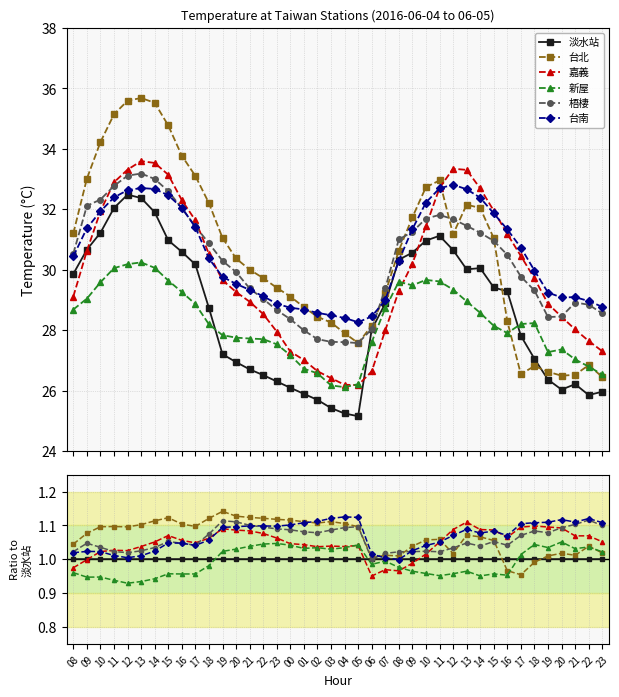

What are all the series names shown in the legend?

淡水站, 台北, 嘉義, 新屋, 梧棲, 台南